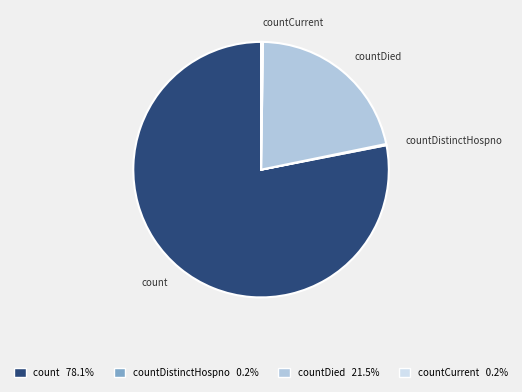

What is the largest slice in the pie chart?

count